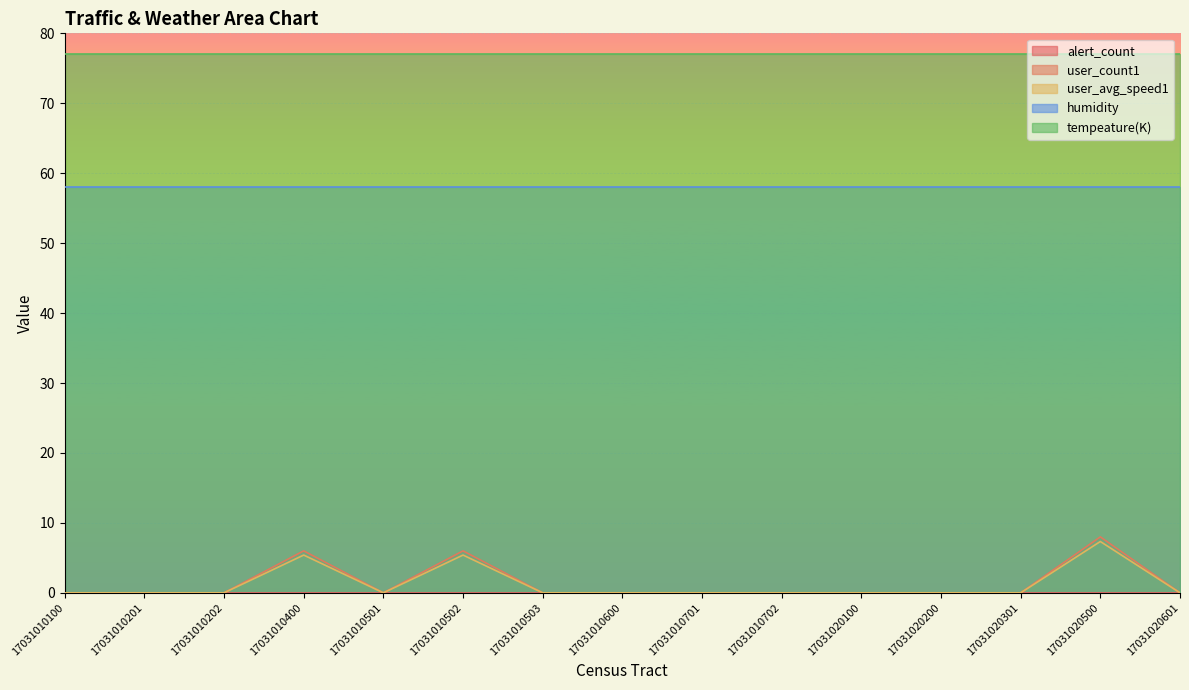

Between 17031020500 and 17031020301, which is larger?

17031020500